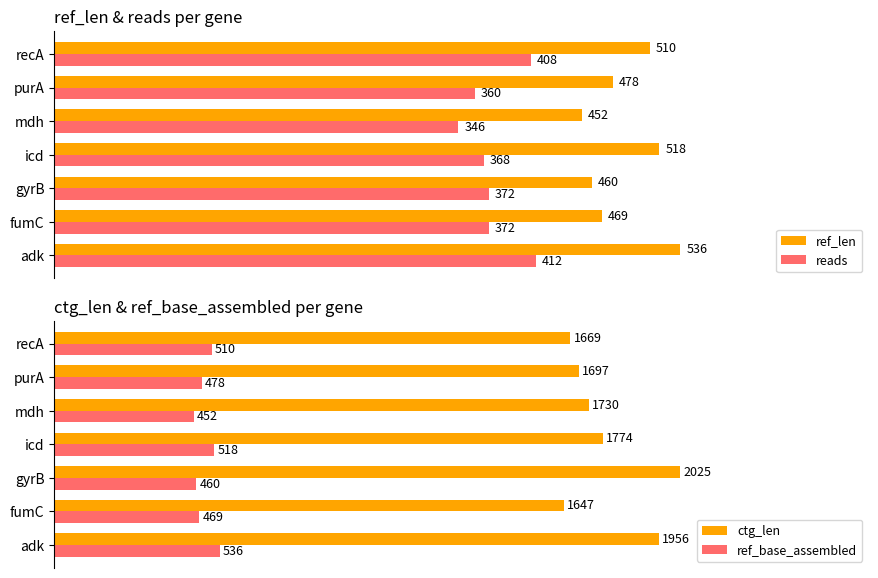

Does the chart contain stacked bars?

No